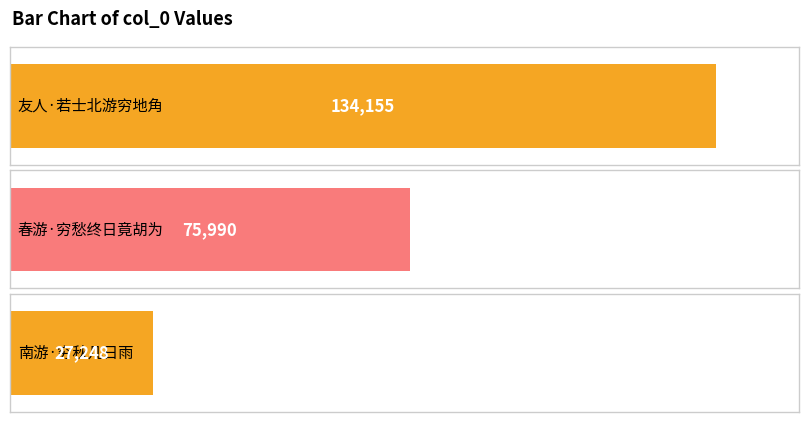

Rank the categories by value from highest to lowest.

友人·若士北游穷地角, 春游·穷愁终日竟胡为, 南游·穷秋几日雨